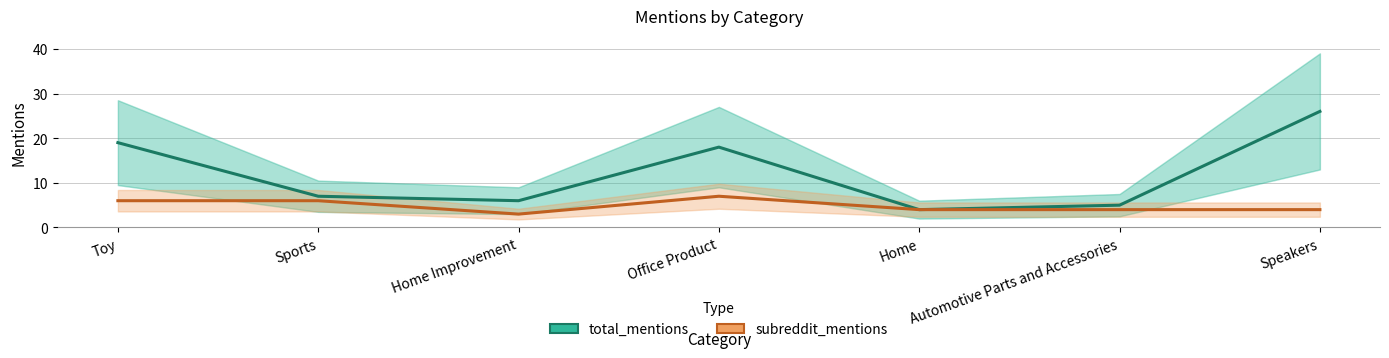

Reading right to left, extract all data points from this chart.

total_mentions: 26	5	4	18	6	7	19
subreddit_mentions: 4	4	4	7	3	6	6